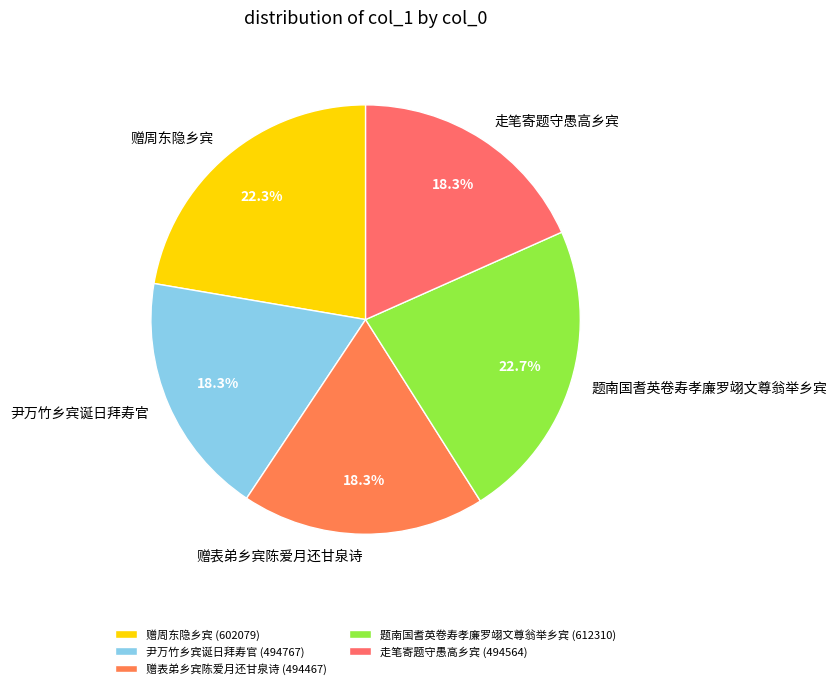

What percentage is the 赠表弟乡宾陈爱月还甘泉诗 slice, to the nearest percent?

18%